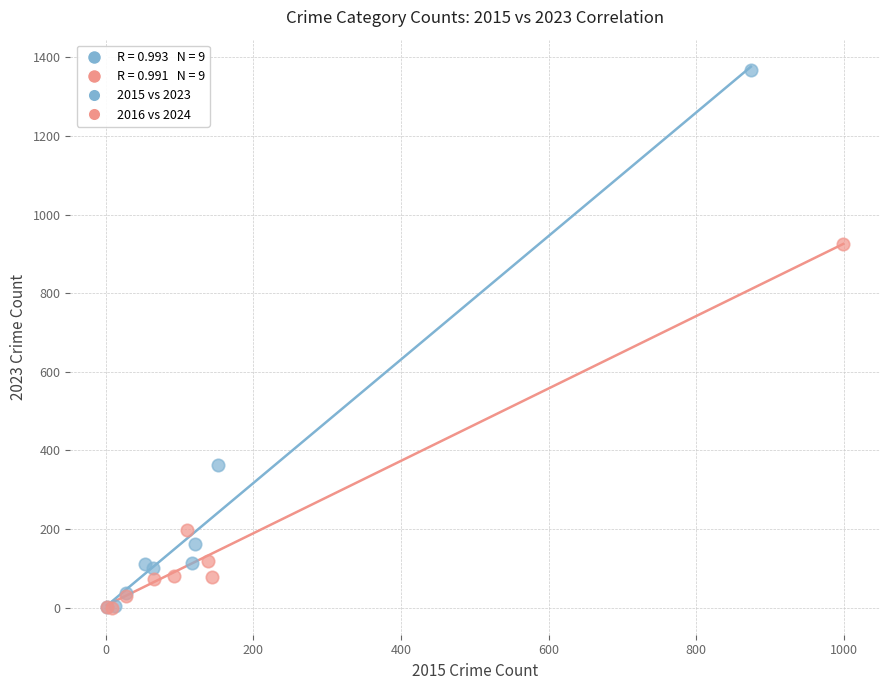

Which series has the largest Y range (max minus min)?

2015 vs 2023